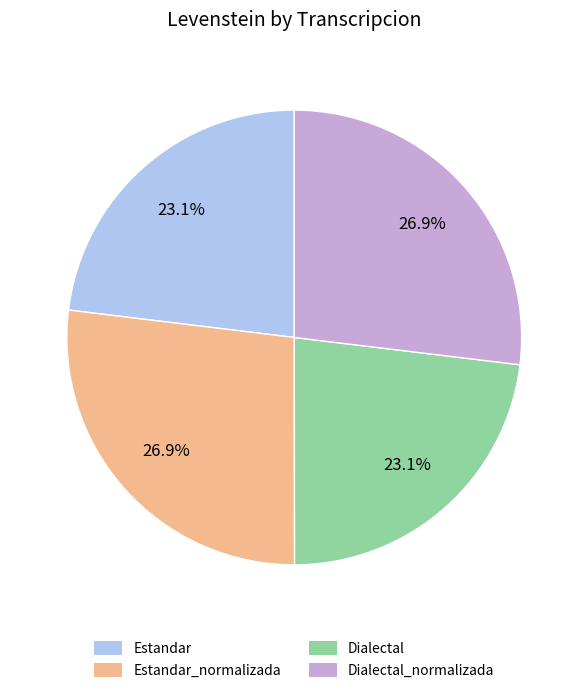

Approximately how many times larger is the value at Dialectal_normalizada compared to Dialectal?

1.2